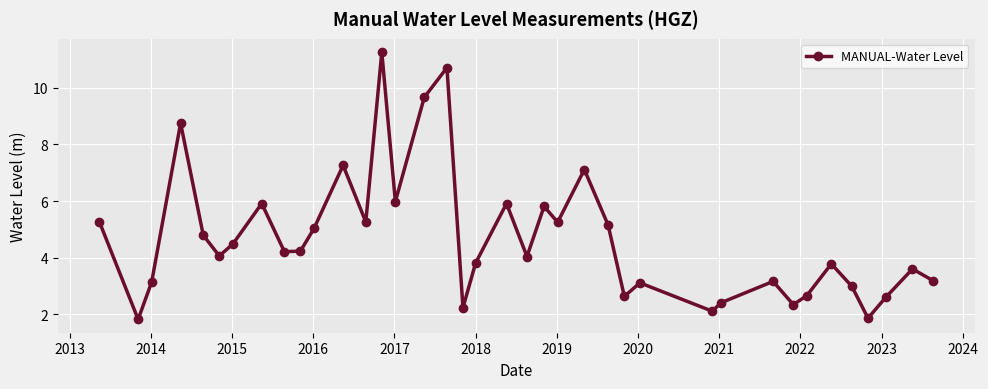

How many series are shown in this chart?

1